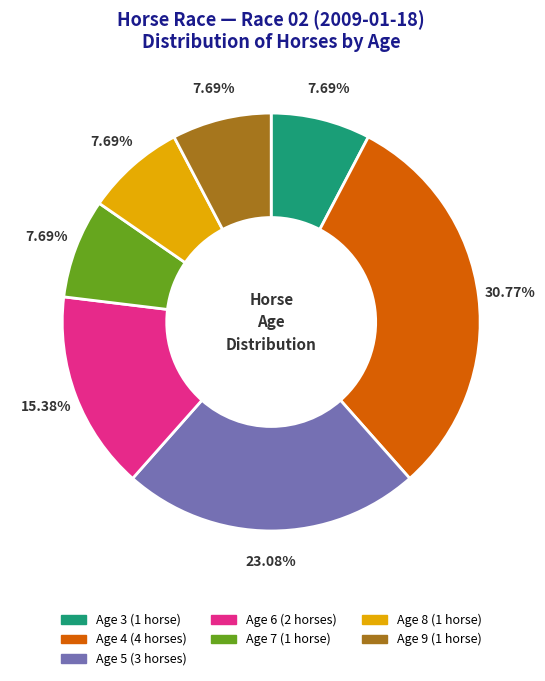

Is the sum of Age 7 and Age 9 greater than half?

No